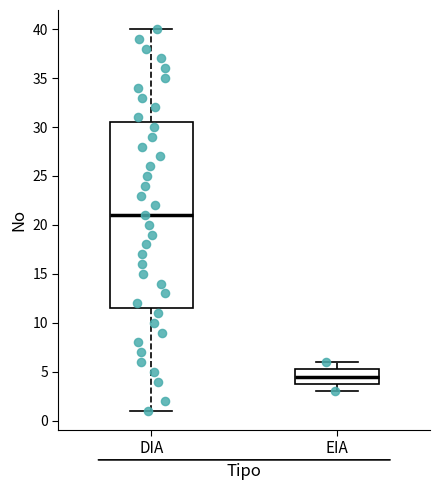

Where does the upper whisker of the box for DIA end on the y-axis? The values are not printed on the chart, so give them approximately, as read against the axis.

40.0